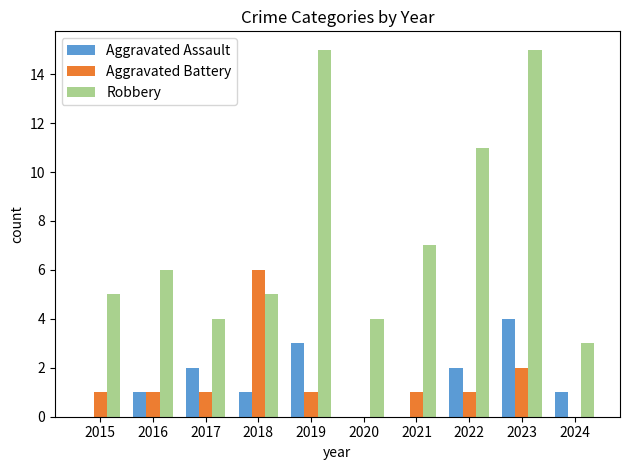

What is the maximum value for Aggravated Battery?

6